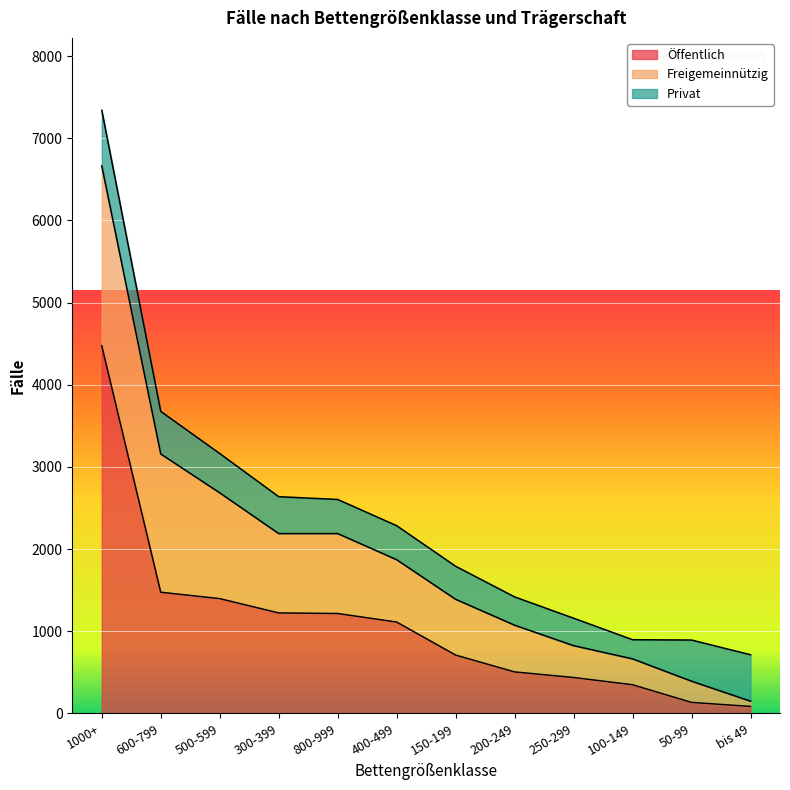

The value of Öffentlich at 1000+ is 1155. True or false?

False